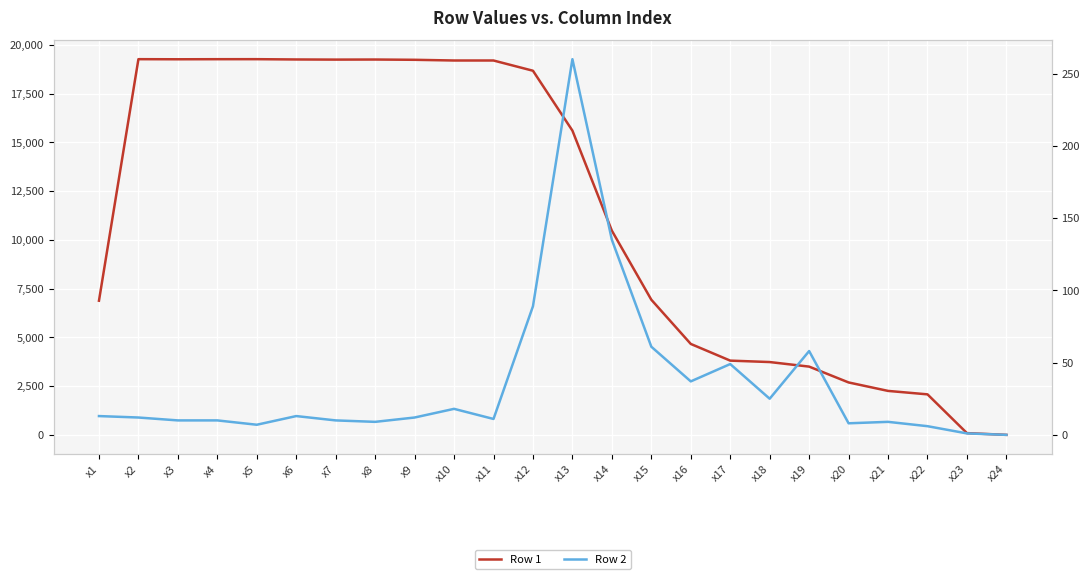

What is the value of the Row 2 point at the 1st from the left?

13